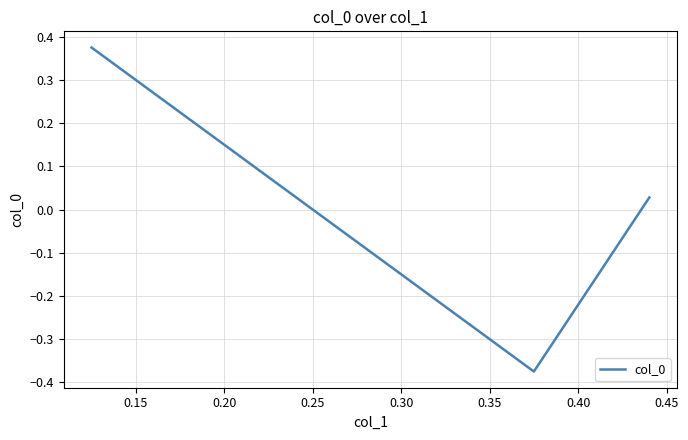

How many positive values are there?

2